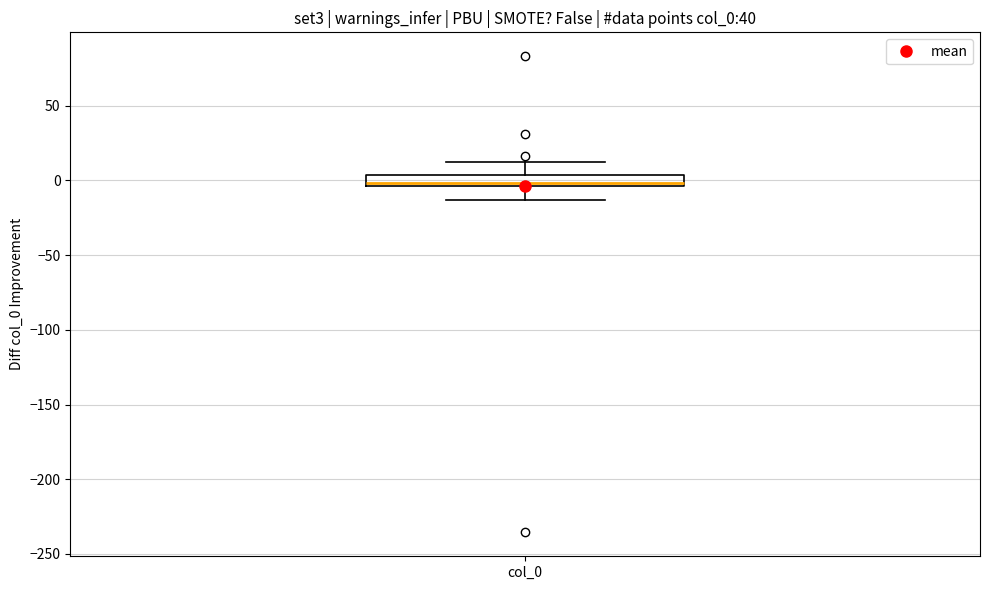

Where does the upper whisker of the box for col_0 end on the y-axis? The values are not printed on the chart, so give them approximately, as read against the axis.

10